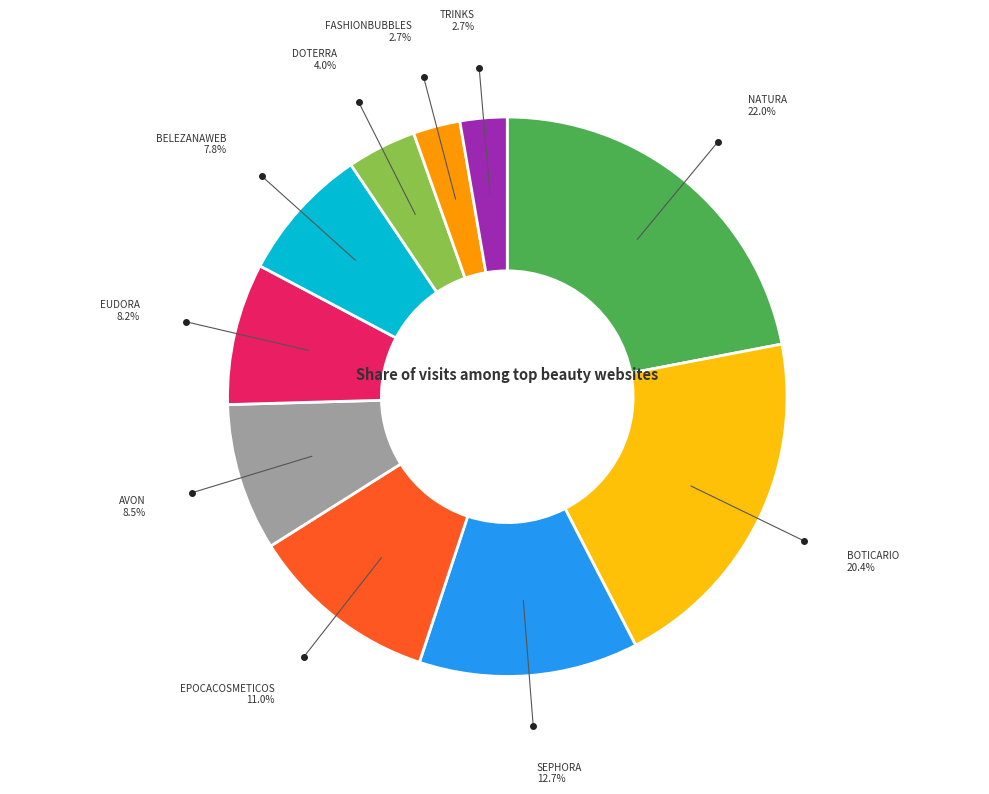

Is there a majority slice in this chart?

No